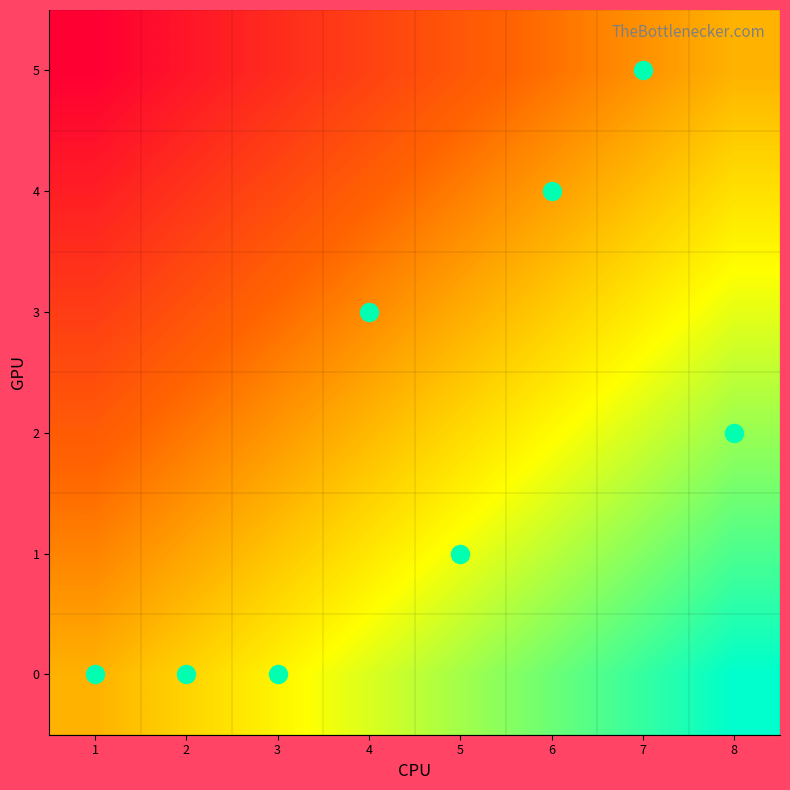

What is the spread (max minus min) of values at 6?

1.0